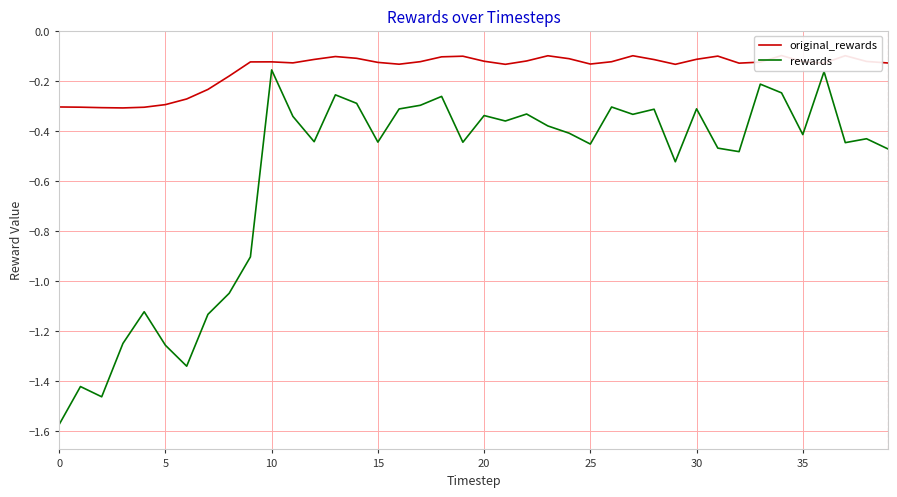

Rank the series by their average value, from lowest to highest.

rewards, original_rewards